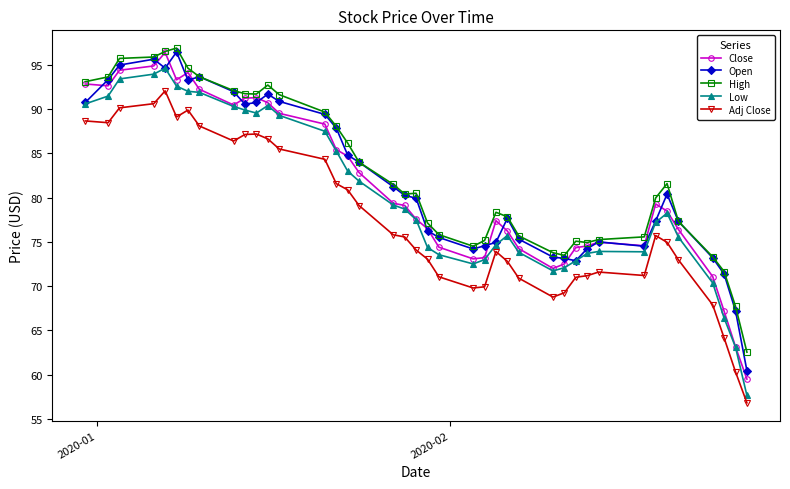

True or false: Low has more than 2 points higher than both neighbors.

True